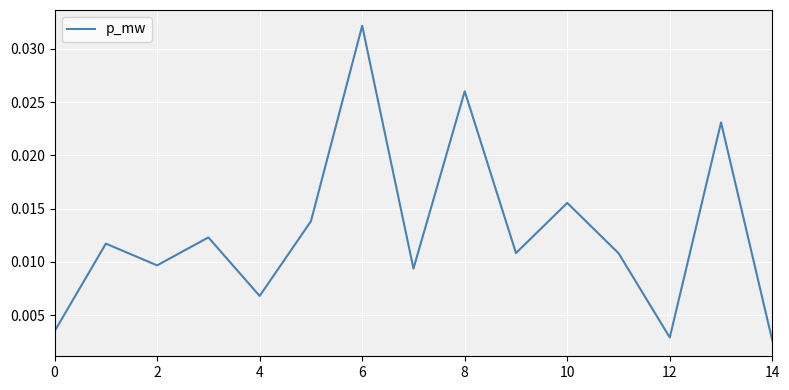

Is this an area chart (filled region under the line)?

No